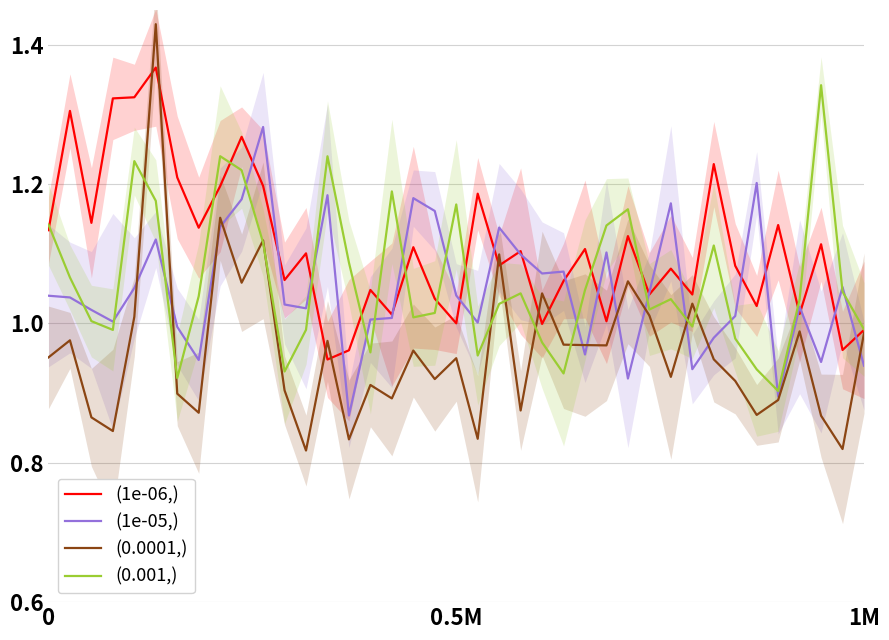

Reading left to right, transcribe all the data shown in this chart.

(1e-06,): 1.1	1.3	1.1	1.3	1.3	1.4	1.2	1.1	1.2	1.3	1.2	1.1	1.1	0.9	1.0	1.0	1.0	1.1	1.0	1.0	1.2	1.1	1.1	1.0	1.1	1.1	1.0	1.1	1.0	1.1	1.0	1.2	1.1	1.0	1.1	1.0	1.1	1.0	1.0
(1e-05,): 1.0	1.0	1.0	1.0	1.1	1.1	1.0	0.9	1.1	1.2	1.3	1.0	1.0	1.2	0.9	1.0	1.0	1.2	1.2	1.0	1.0	1.1	1.1	1.1	1.1	1.0	1.1	0.9	1.0	1.2	0.9	1.0	1.0	1.2	0.9	1.0	0.9	1.1	0.9
(0.0001,): 1.0	1.0	0.9	0.8	1.0	1.4	0.9	0.9	1.2	1.1	1.1	0.9	0.8	1.0	0.8	0.9	0.9	1.0	0.9	1.0	0.8	1.1	0.9	1.0	1.0	1.0	1.0	1.1	1.0	0.9	1.0	0.9	0.9	0.9	0.9	1.0	0.9	0.8	1.0
(0.001,): 1.1	1.1	1.0	1.0	1.2	1.2	0.9	1.0	1.2	1.2	1.1	0.9	1.0	1.2	1.1	1.0	1.2	1.0	1.0	1.2	1.0	1.0	1.0	1.0	0.9	1.0	1.1	1.2	1.0	1.0	1.0	1.1	1.0	0.9	0.9	1.0	1.3	1.0	1.0